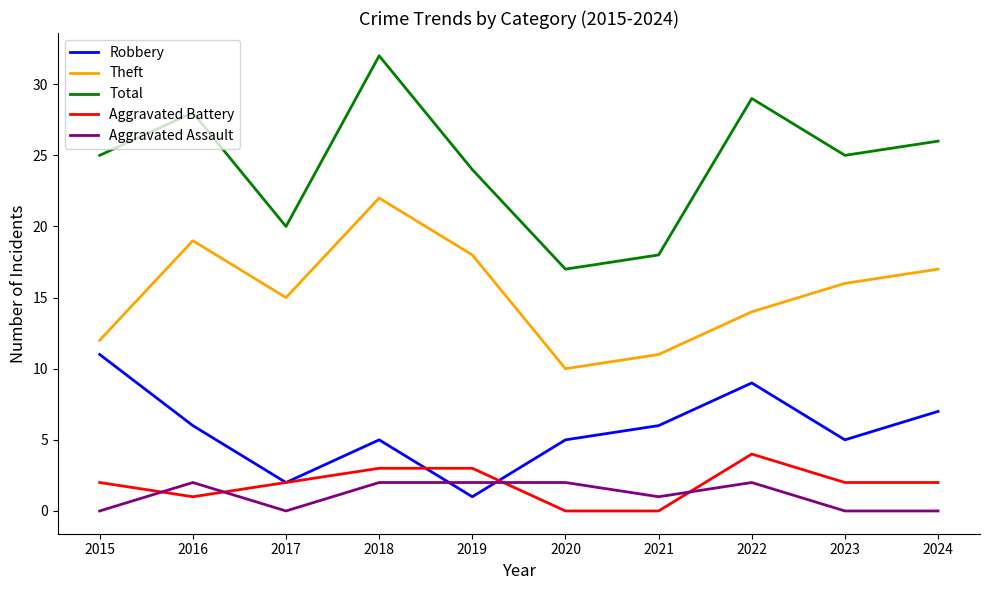

What is the maximum value shown in the chart?

32